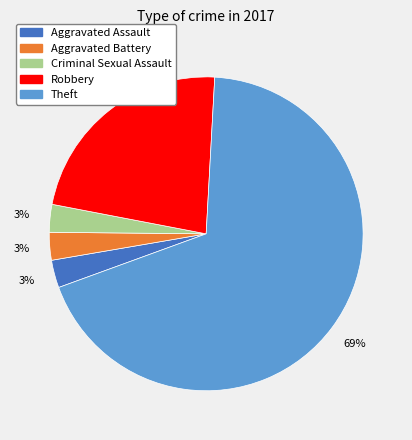

To the nearest percent, what portion does Aggravated Assault represent?

3%